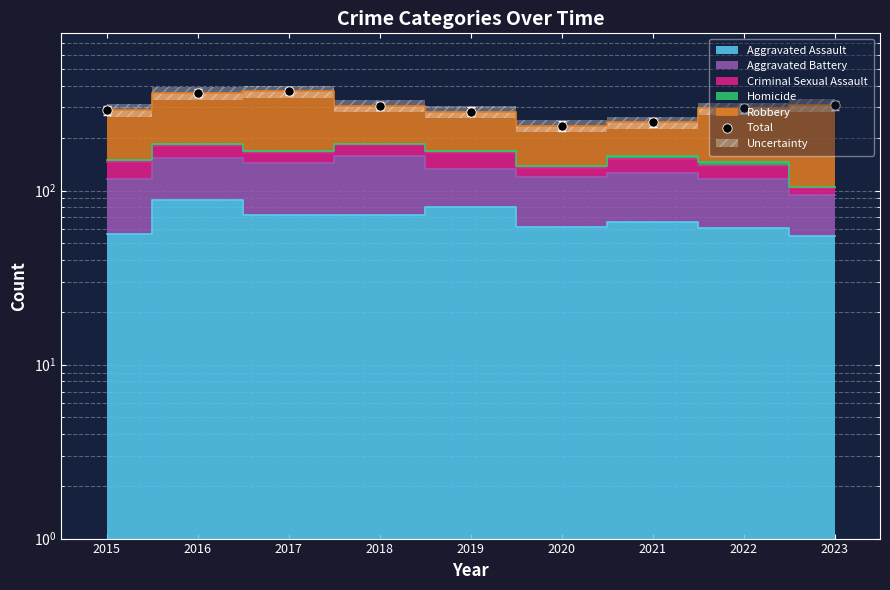

Which has a higher value, 2020 or 2017?

2017